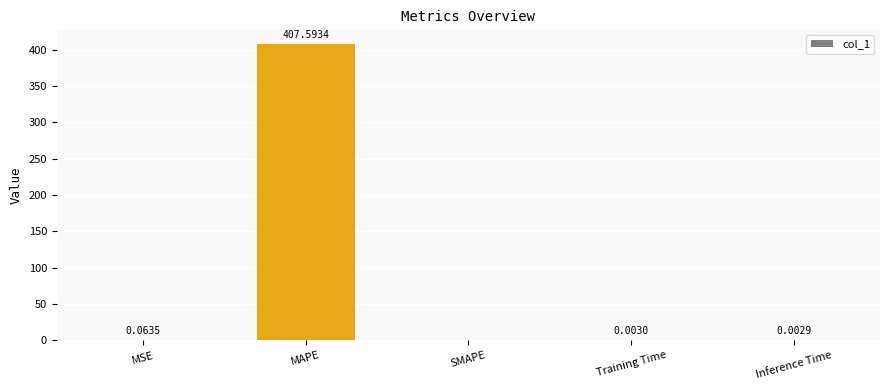

Which category has the highest value across all series?

MAPE